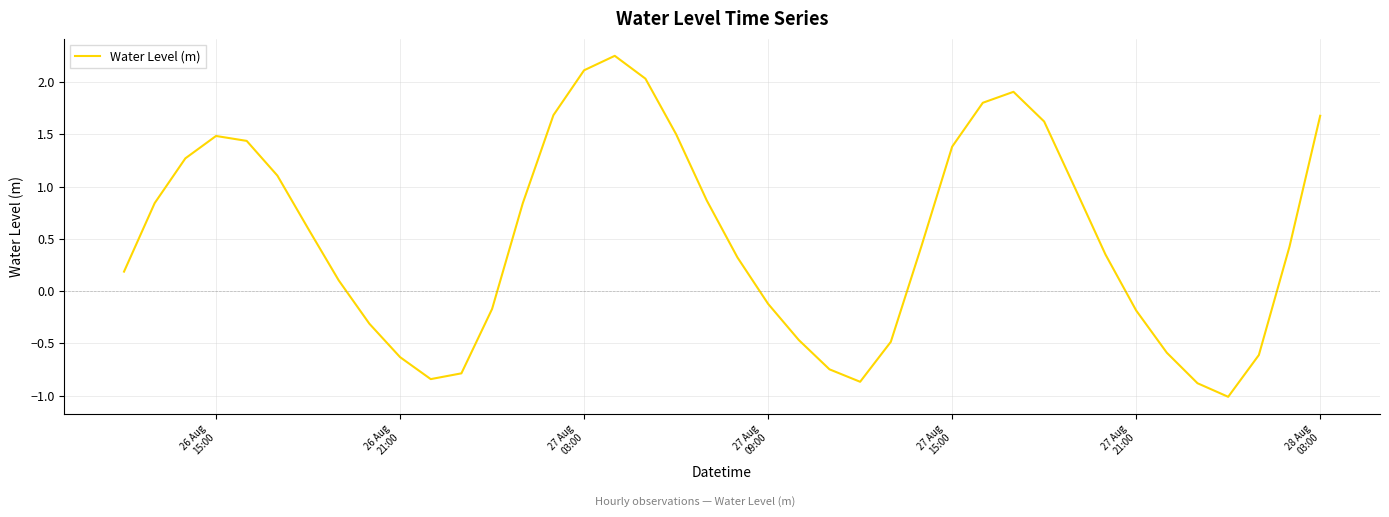

What is the difference between the maximum and minimum values?

3.3